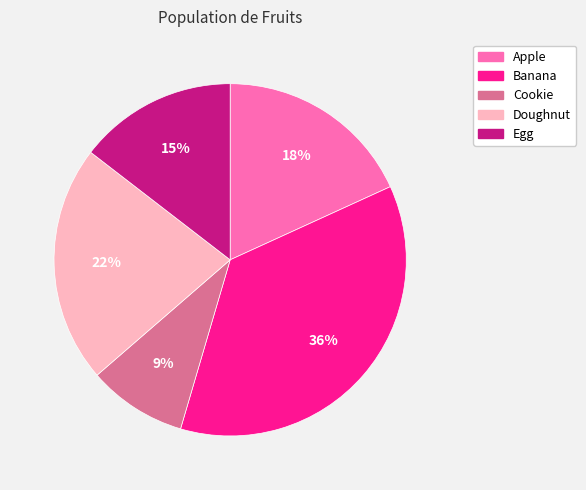

The Egg slice represents 7% of the pie. True or false?

False